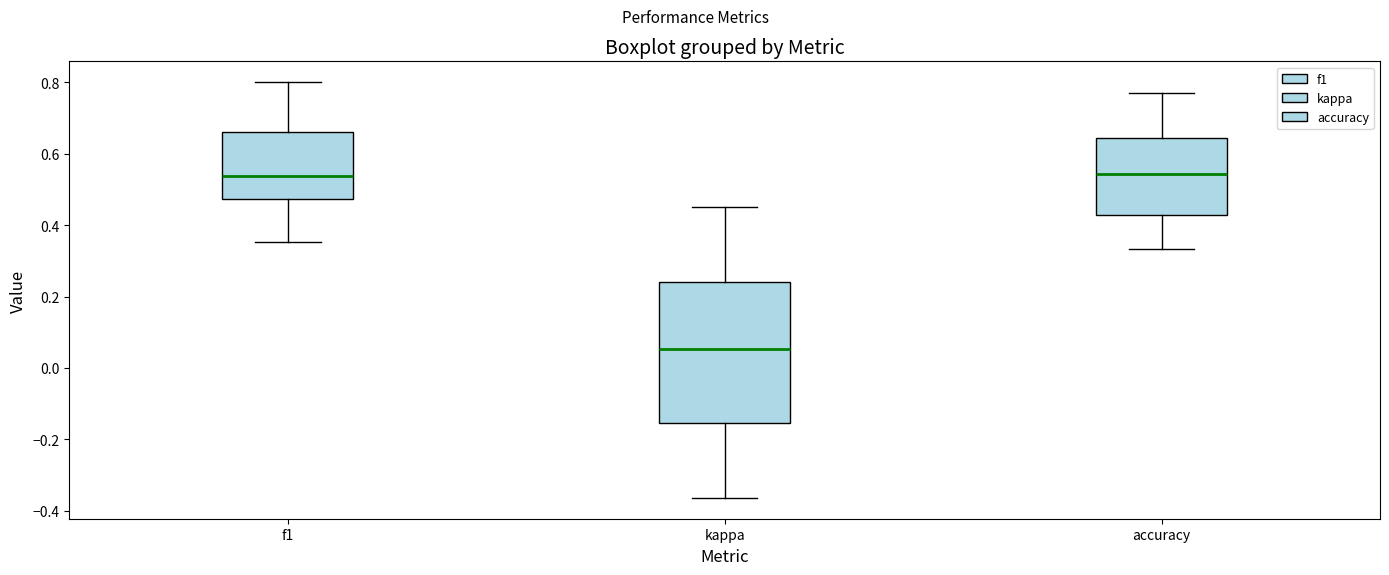

Where does the lower whisker of the box for kappa end on the y-axis? The values are not printed on the chart, so give them approximately, as read against the axis.

-0.36